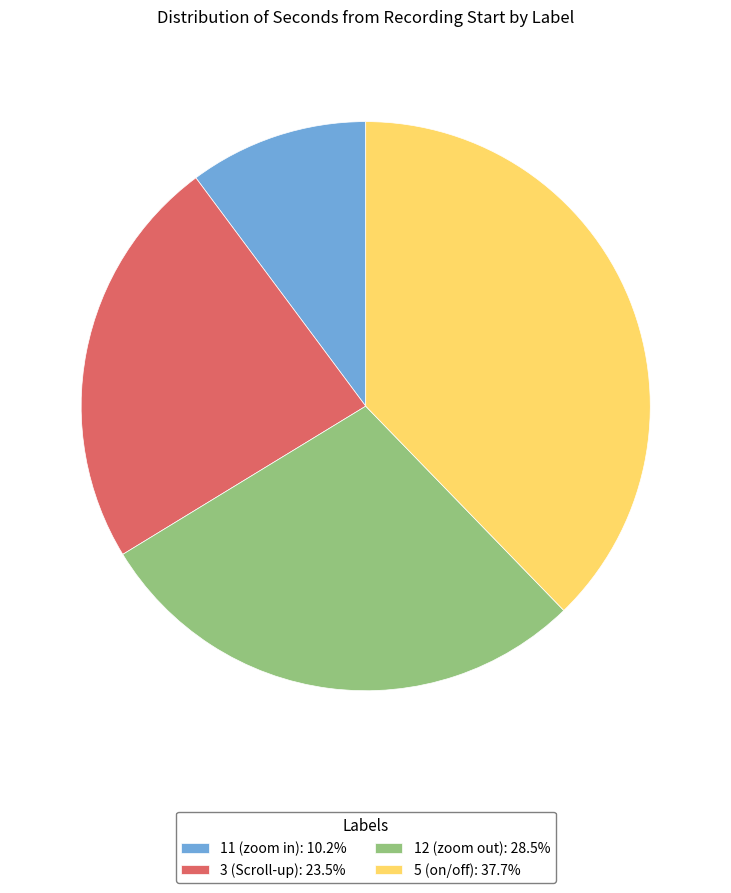

What is the largest slice in the pie chart?

5 (on/off)